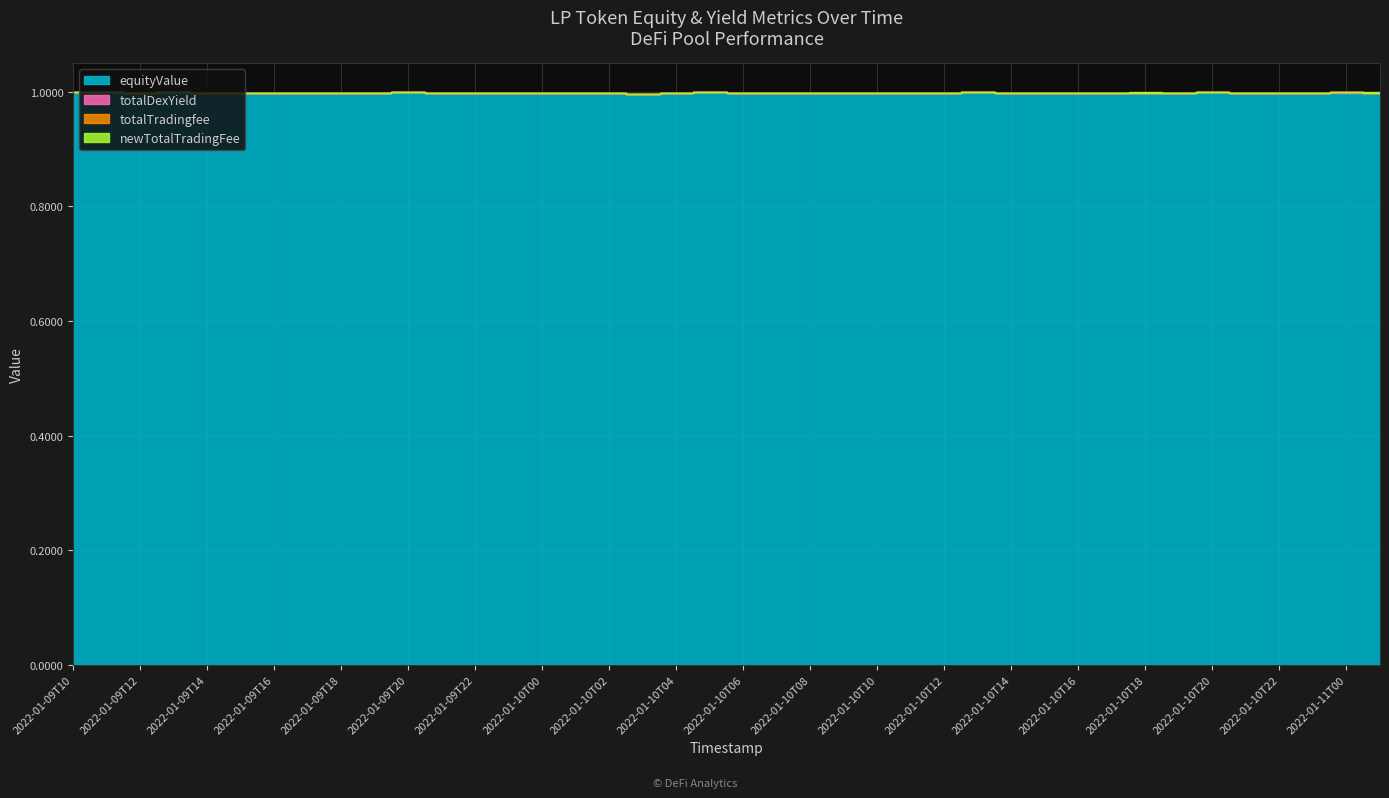

What is the total value across all series at 2022-01-10T00?

1.0